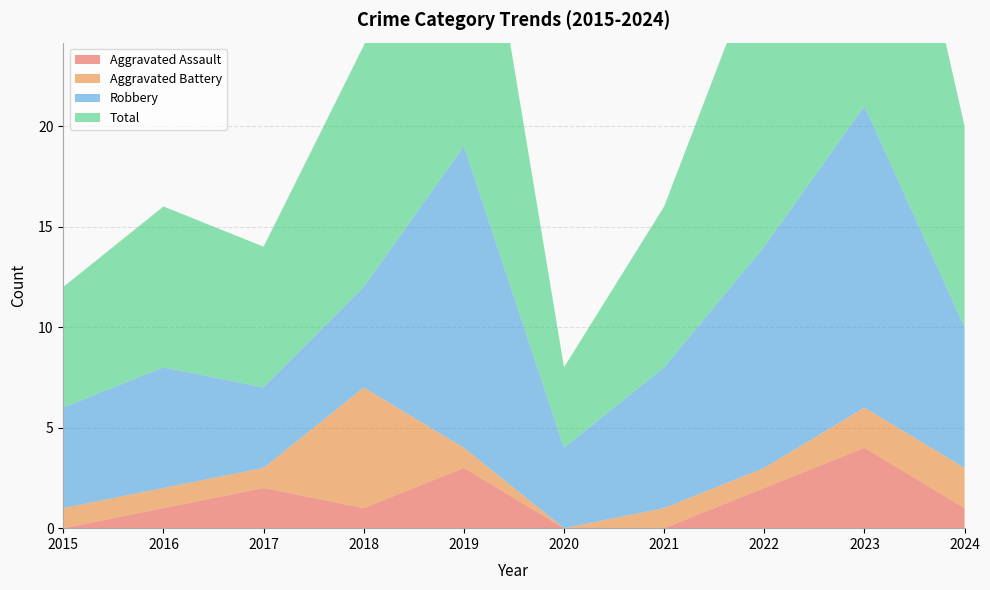

Reading right to left, what are all the values shown in this chart?

Aggravated Assault: 2024=1	2023=4	2022=2	2021=0	2020=0	2019=3	2018=1	2017=2	2016=1	2015=0
Aggravated Battery: 2024=2	2023=2	2022=1	2021=1	2020=0	2019=1	2018=6	2017=1	2016=1	2015=1
Robbery: 2024=7	2023=15	2022=11	2021=7	2020=4	2019=15	2018=5	2017=4	2016=6	2015=5
Total: 2024=10	2023=21	2022=15	2021=8	2020=4	2019=19	2018=12	2017=7	2016=8	2015=6